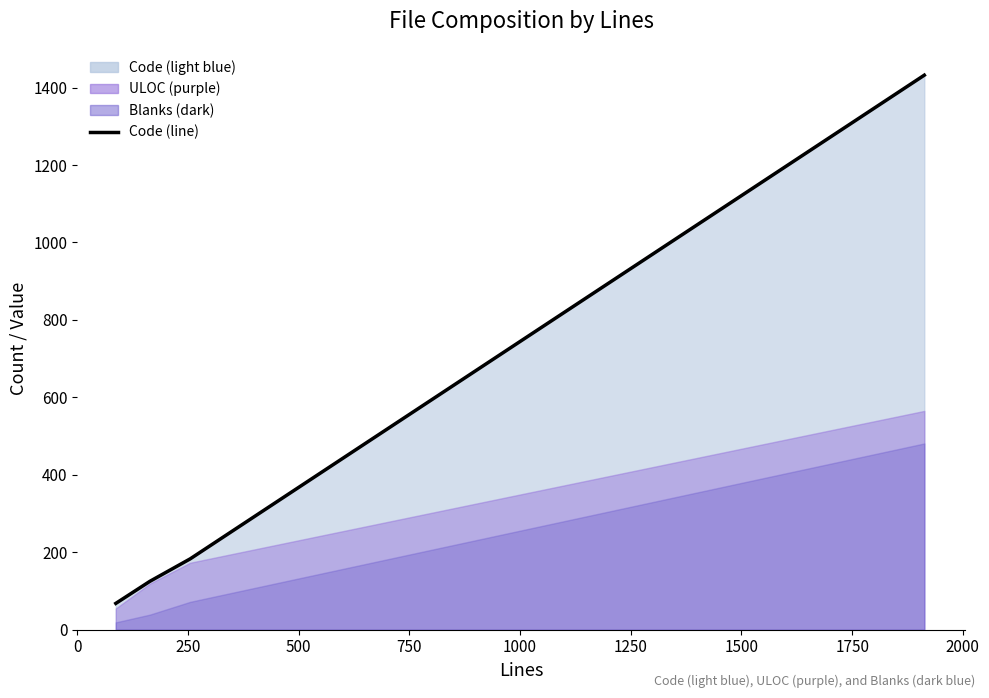

What is the value of the 4th point from the left?

1432